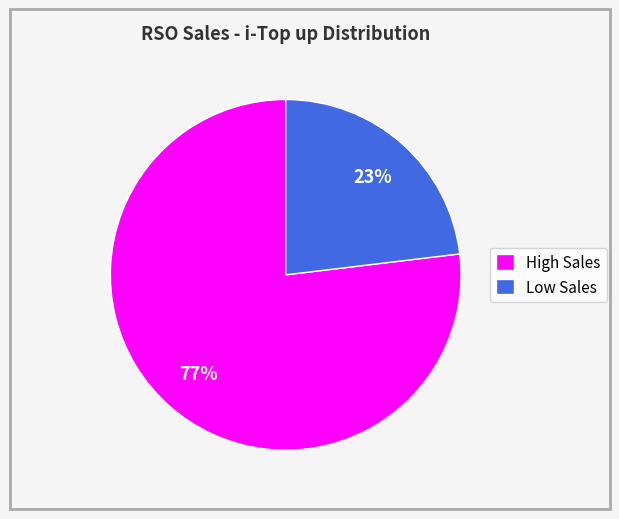

Is Low Sales the majority of the pie?

No